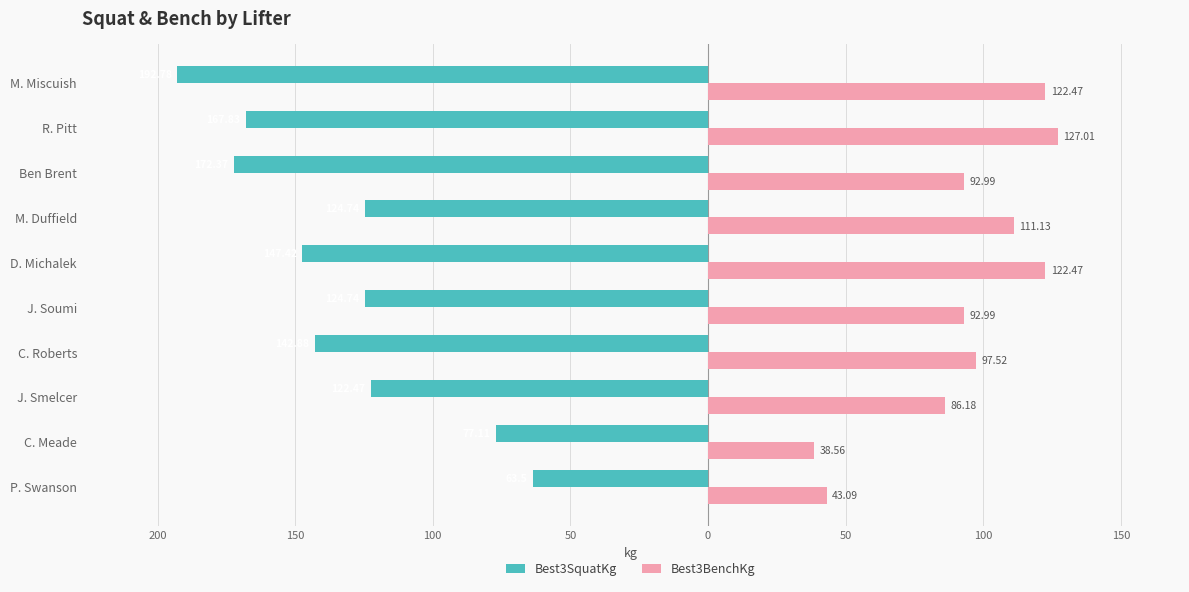

What are all the series names shown in the legend?

Best3SquatKg, Best3BenchKg